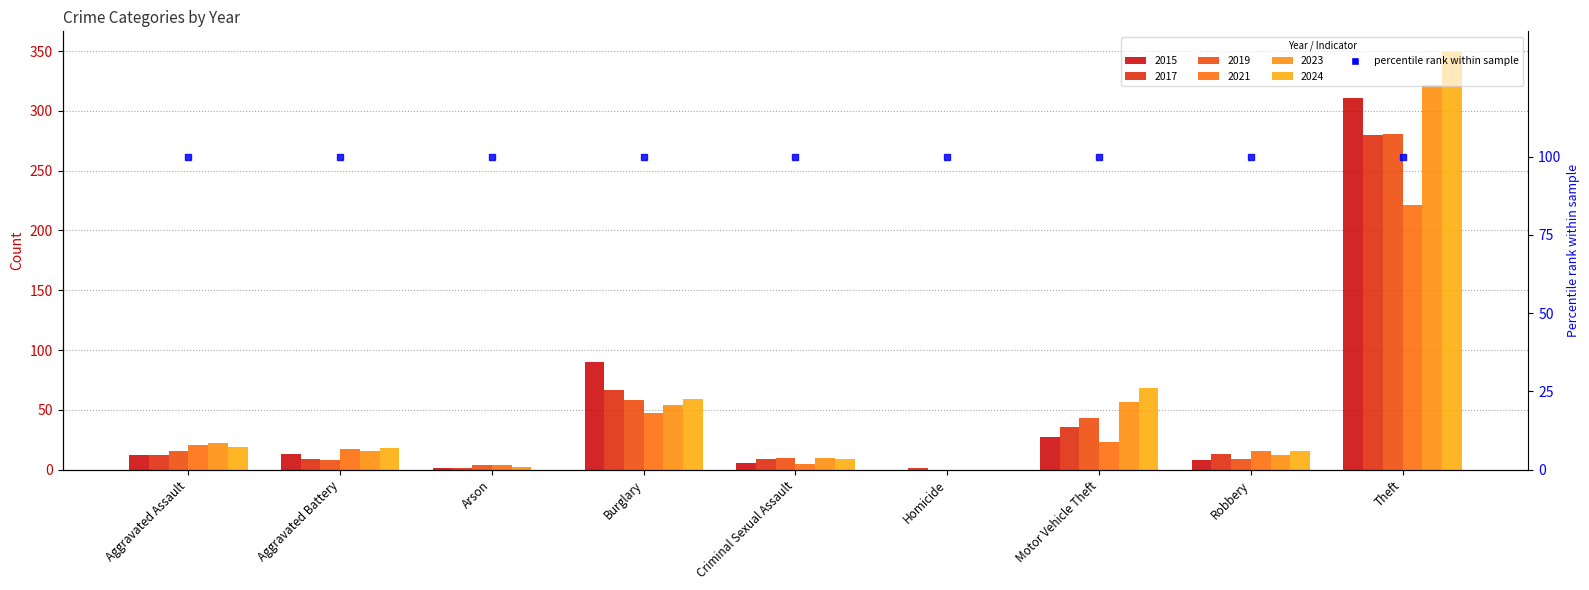

At how many categories does at least one series exceed 158?

1